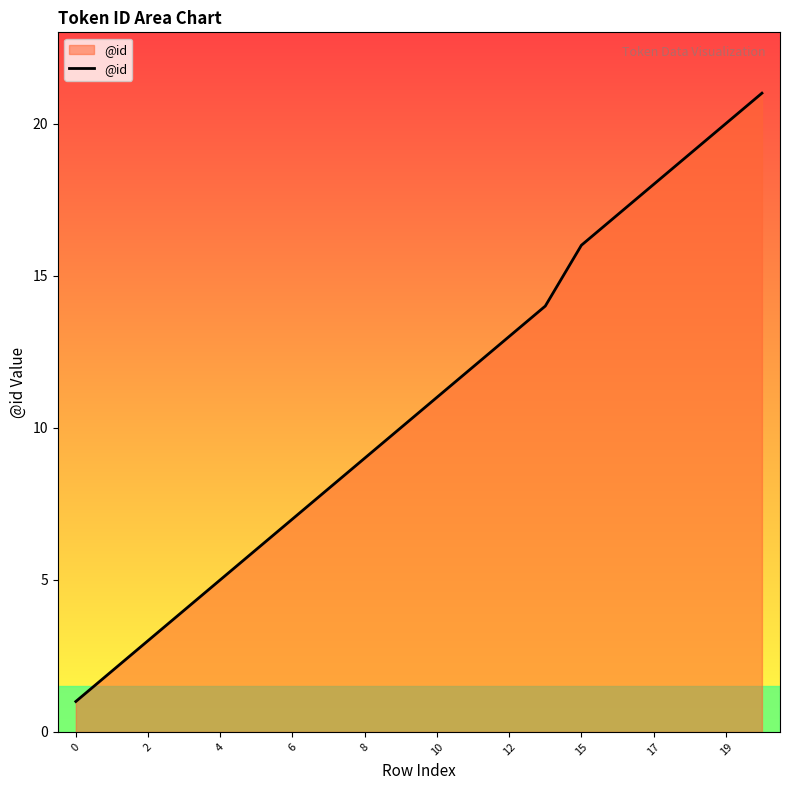

What is the difference between the second highest and second lowest values?

18